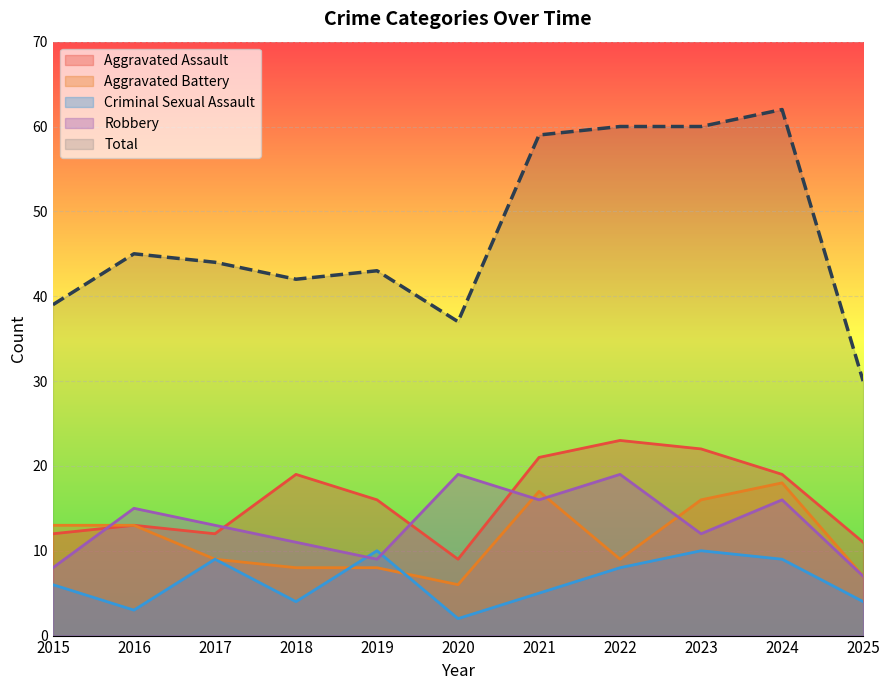

The Aggravated Assault series shows 13 at 2016. True or false?

True